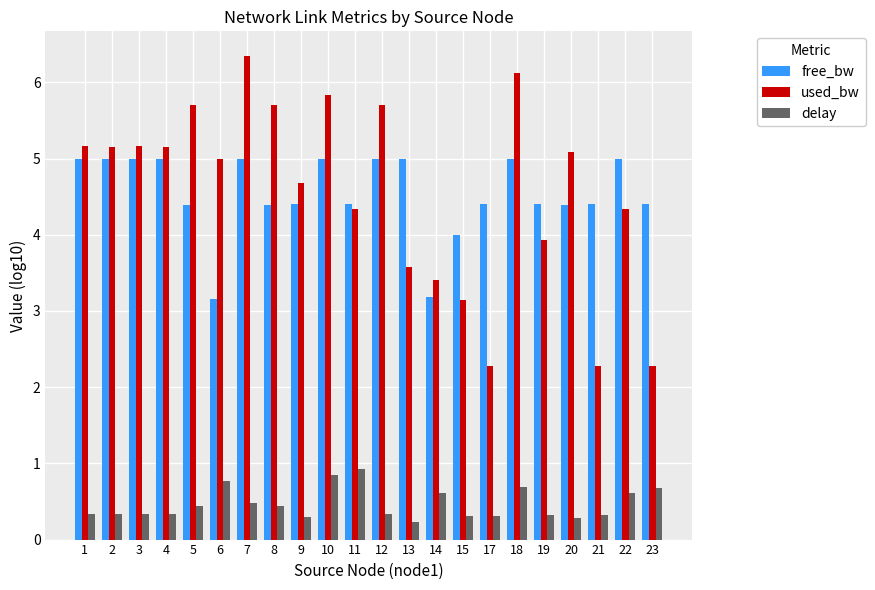

Are the bars grouped side by side (vs. stacked)?

Yes